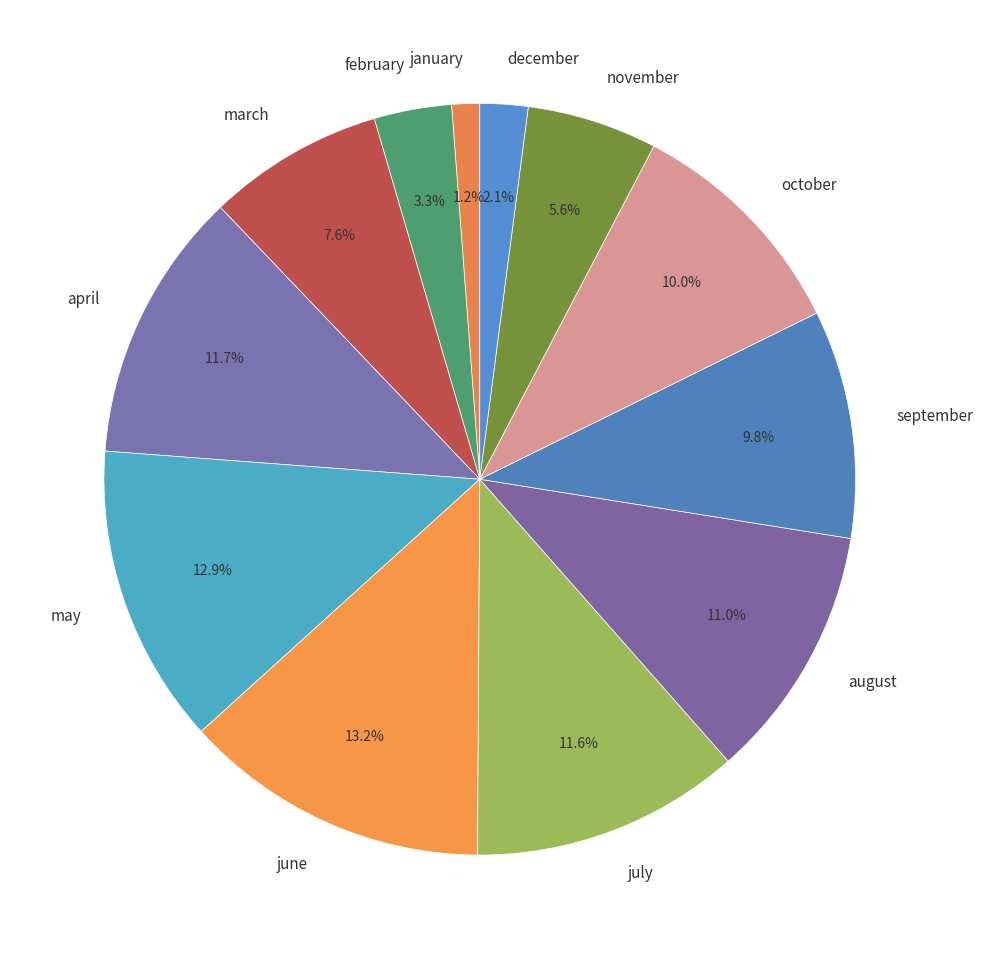

To the nearest percent, what percentage of the pie is august?

11%